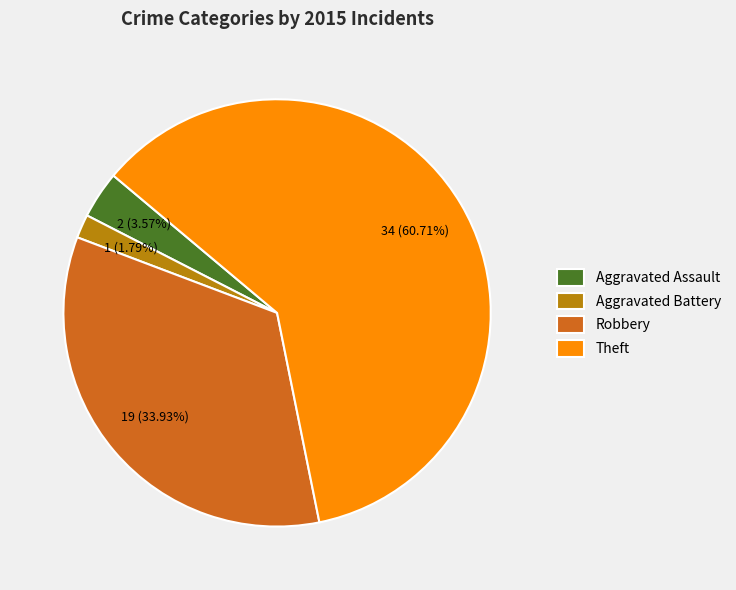

What is the largest slice in the pie chart?

Theft